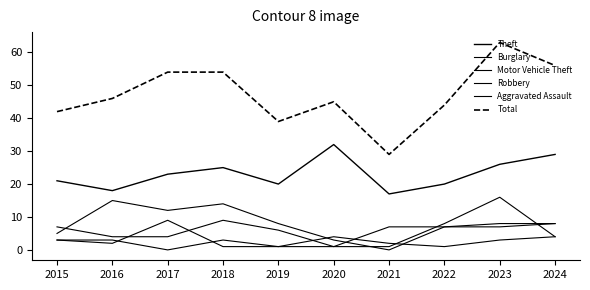

Does the chart display data point markers on the line(s)?

No